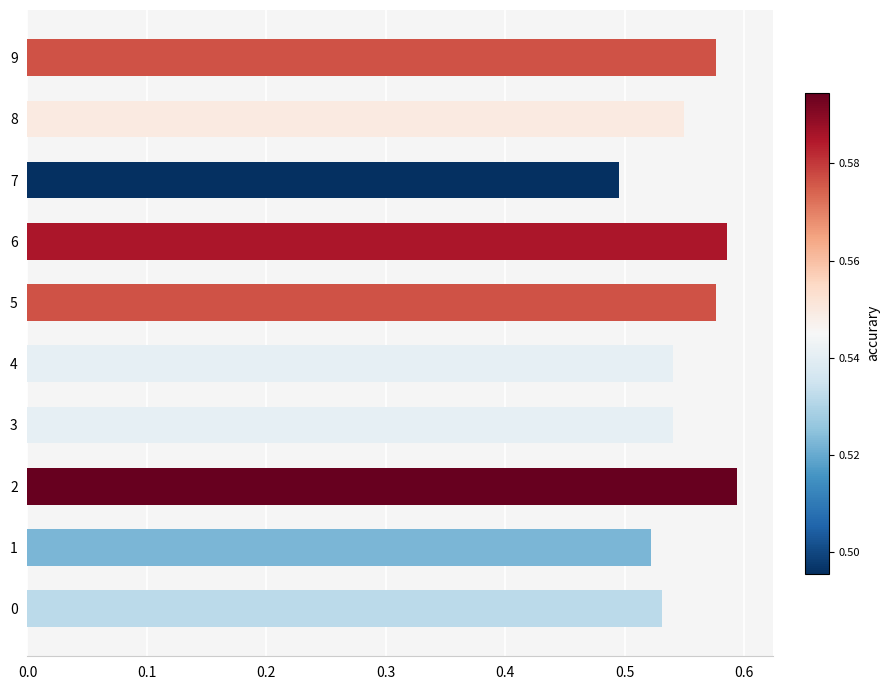

Which category has the lowest value across all series?

7